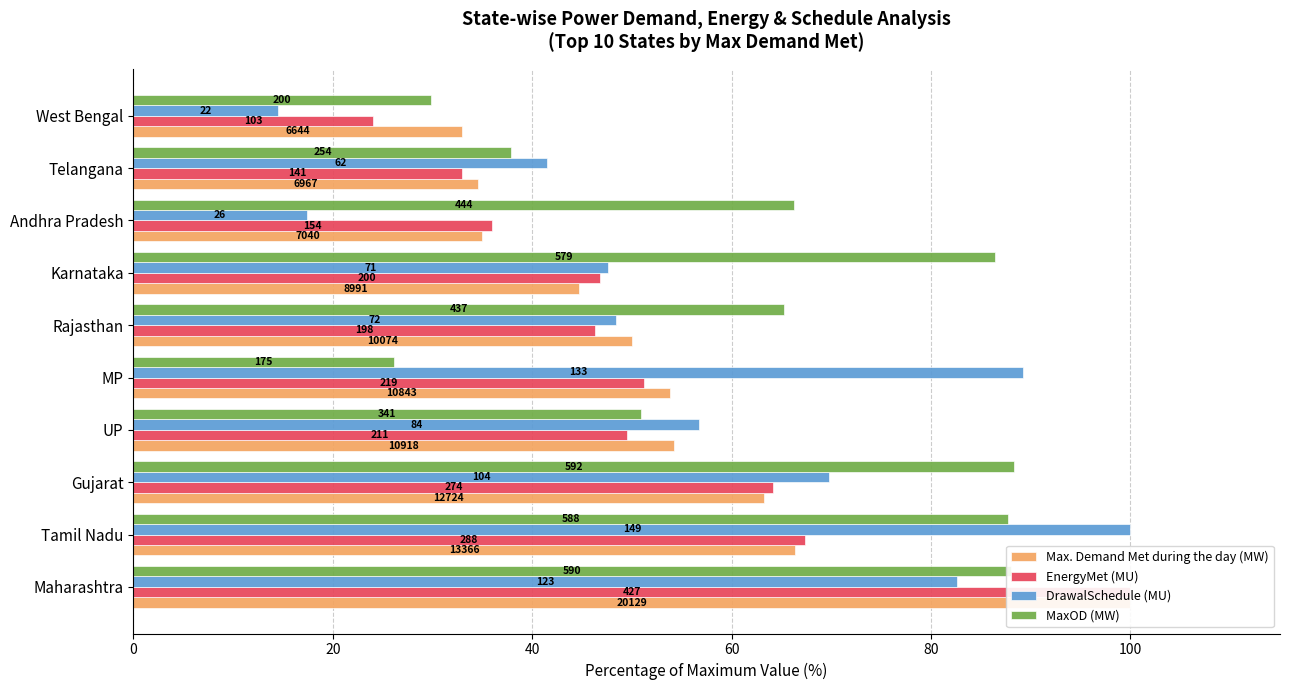

Read the EnergyMet (MU) value at Gujarat.

64.2